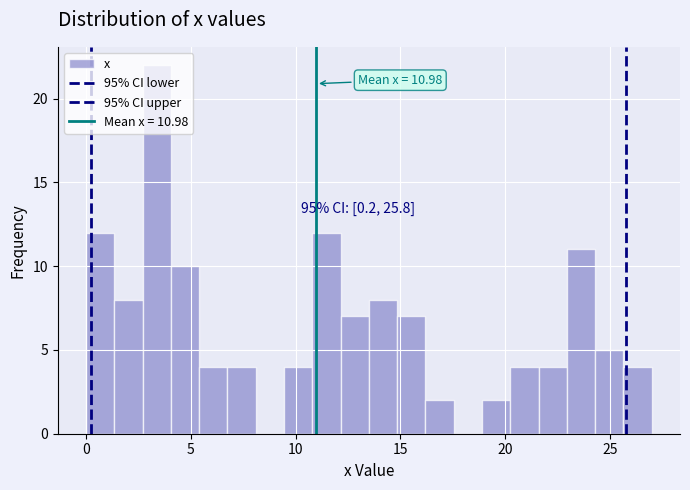

Around what value on the x-axis is the tallest bar? Give the approximate position of its centre, as read against the axis.

3.5